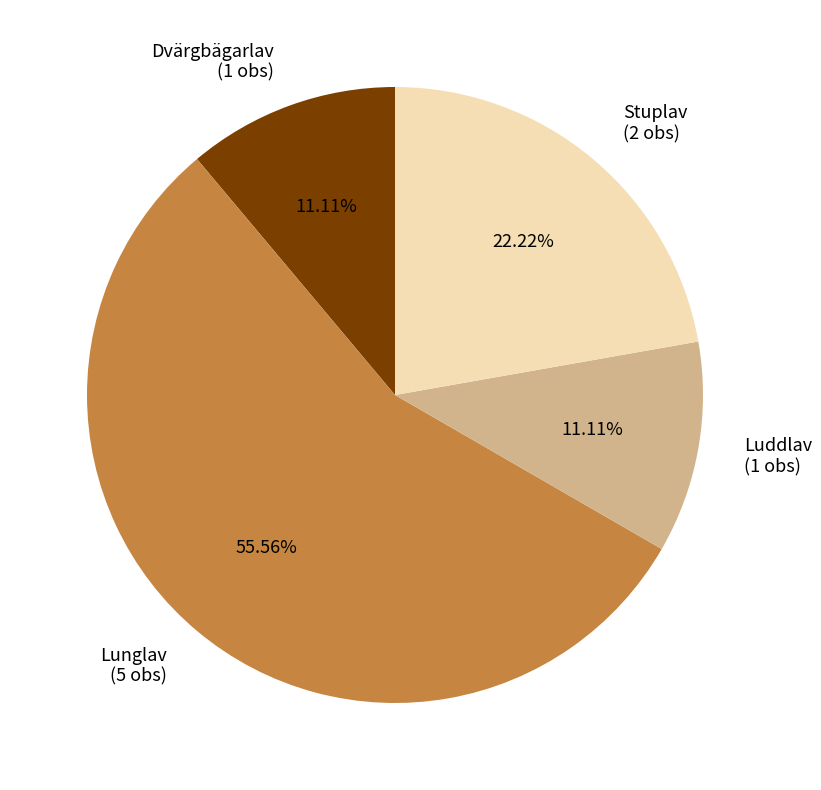

Is the sum of Luddlav (1 obs) and Lunglav (5 obs) greater than half?

Yes